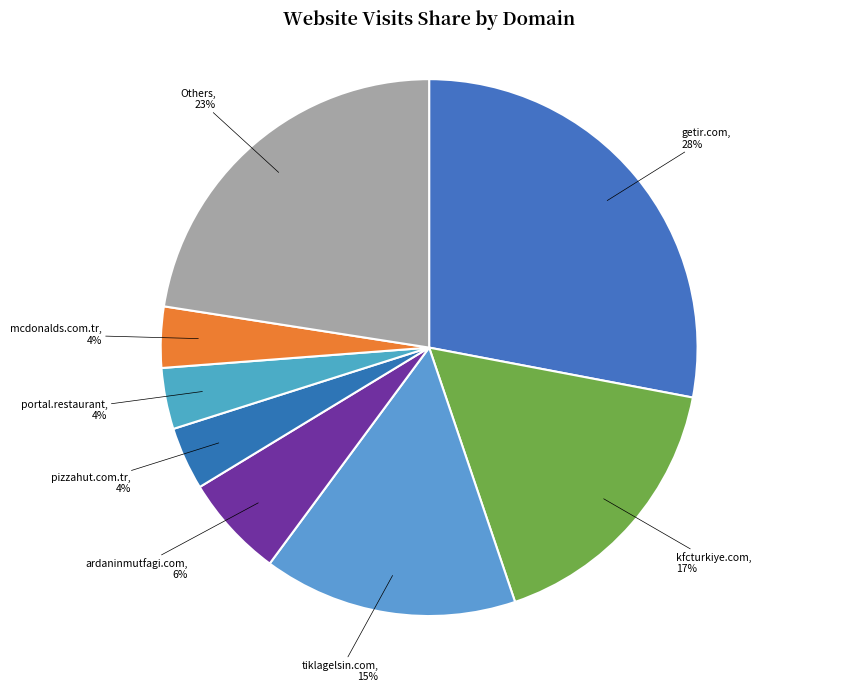

Combined, do mcdonalds.com.tr and ardaninmutfagi.com account for over 50%?

No